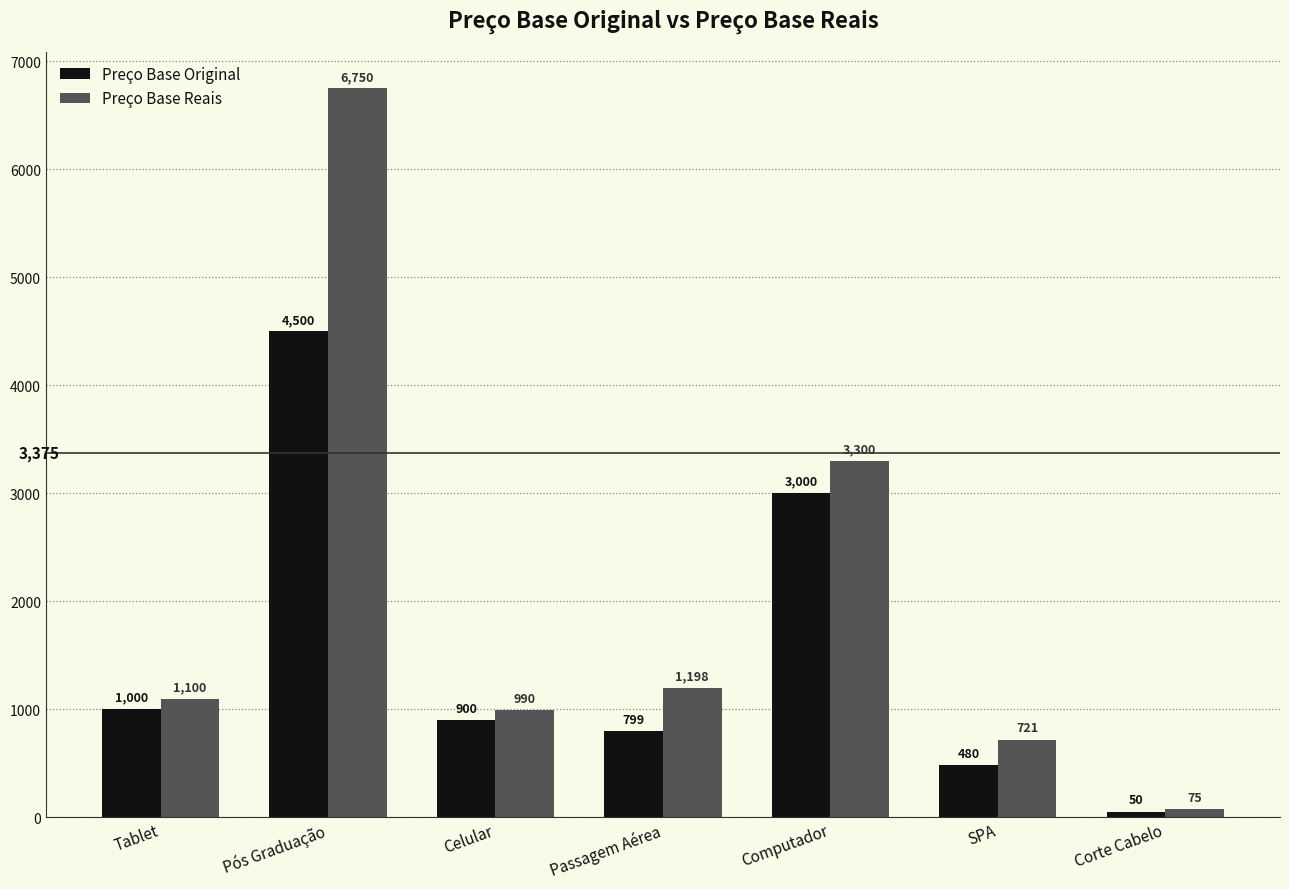

Which series has the largest total across all categories?

Preço Base Reais